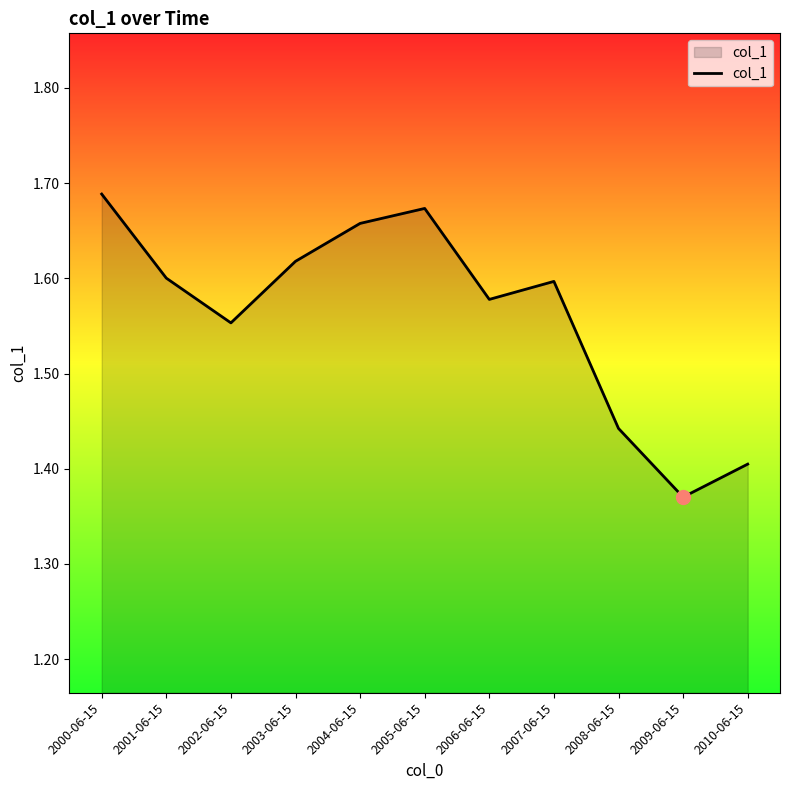

How many categories are shown in the chart?

11